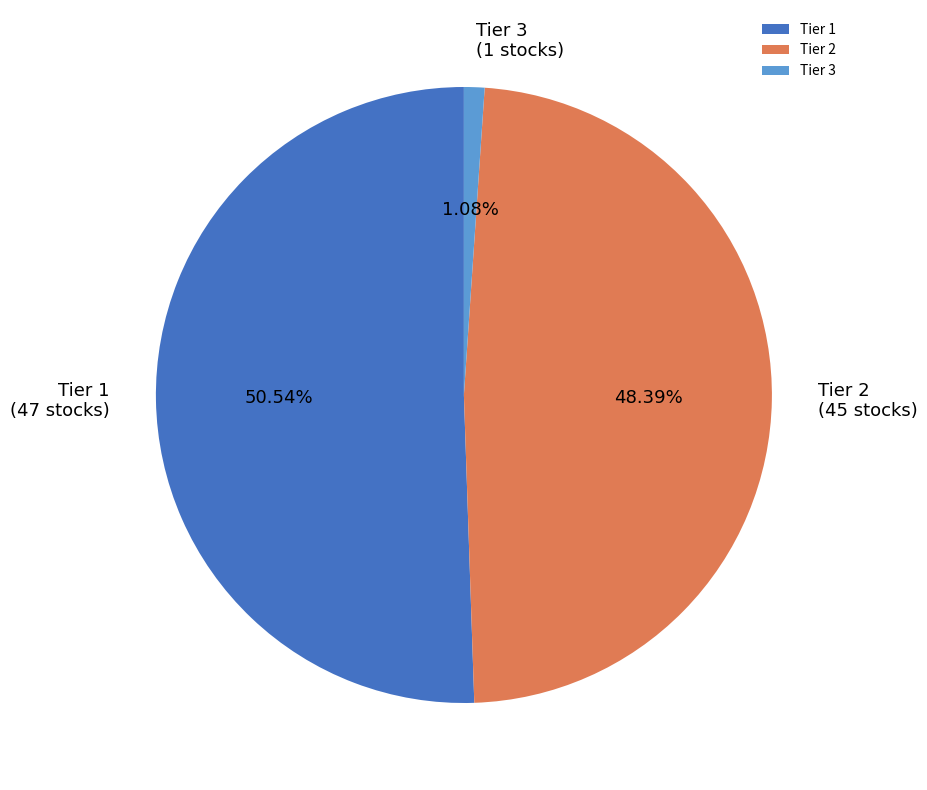

To the nearest percent, what percentage of the pie is Tier 1?

51%